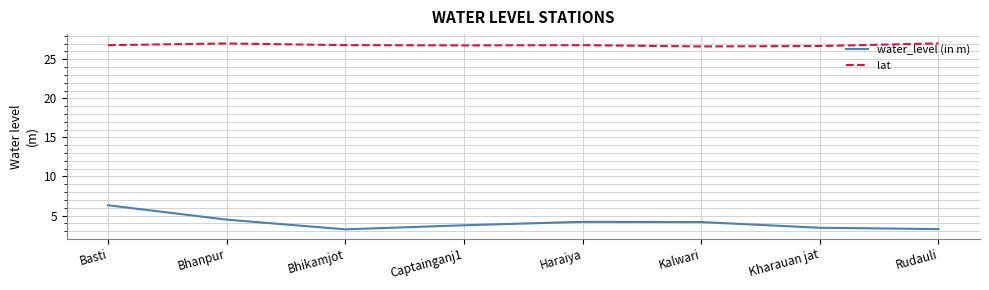

Which series has the largest total across all categories?

lat